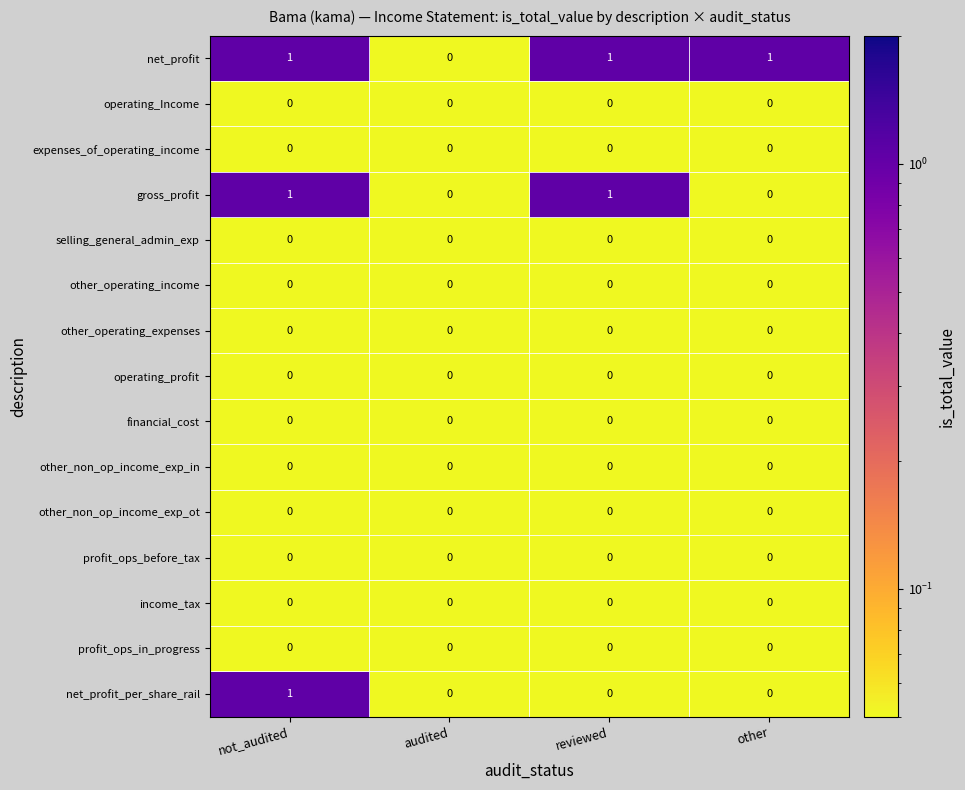

At which category is the sum across all series the highest?

not_audited